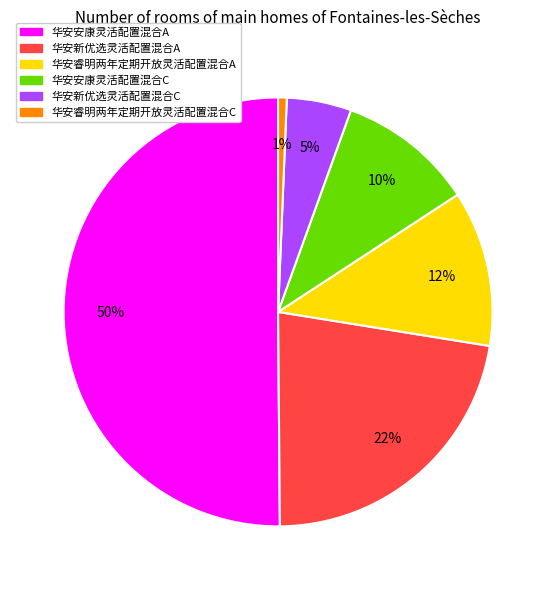

Which category accounts for the majority?

华安安康灵活配置混合A